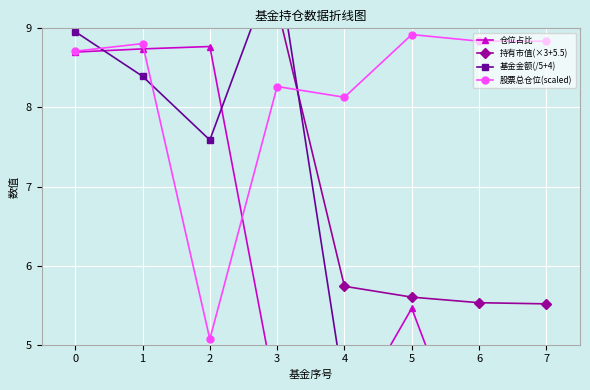

What is the sum of all 基金金额(/5+4) values?

51.4